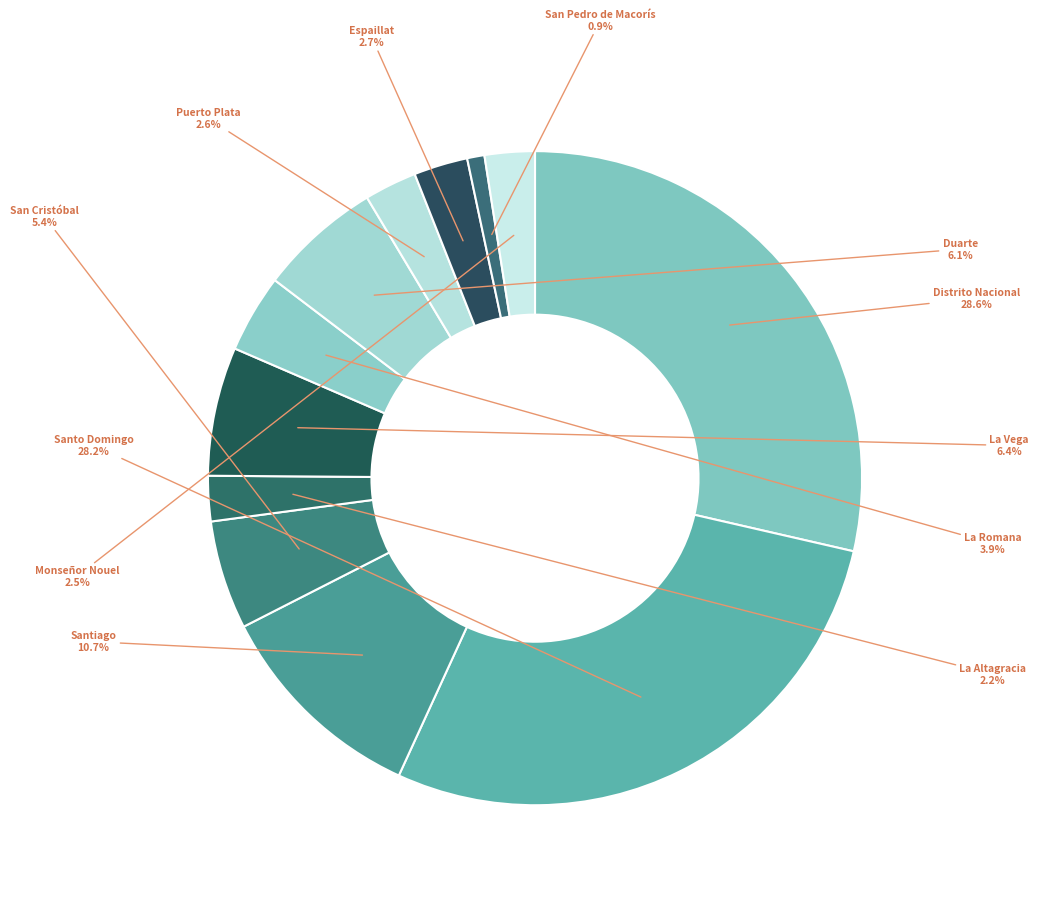

What percentage is the La Altagracia slice, to the nearest percent?

2%